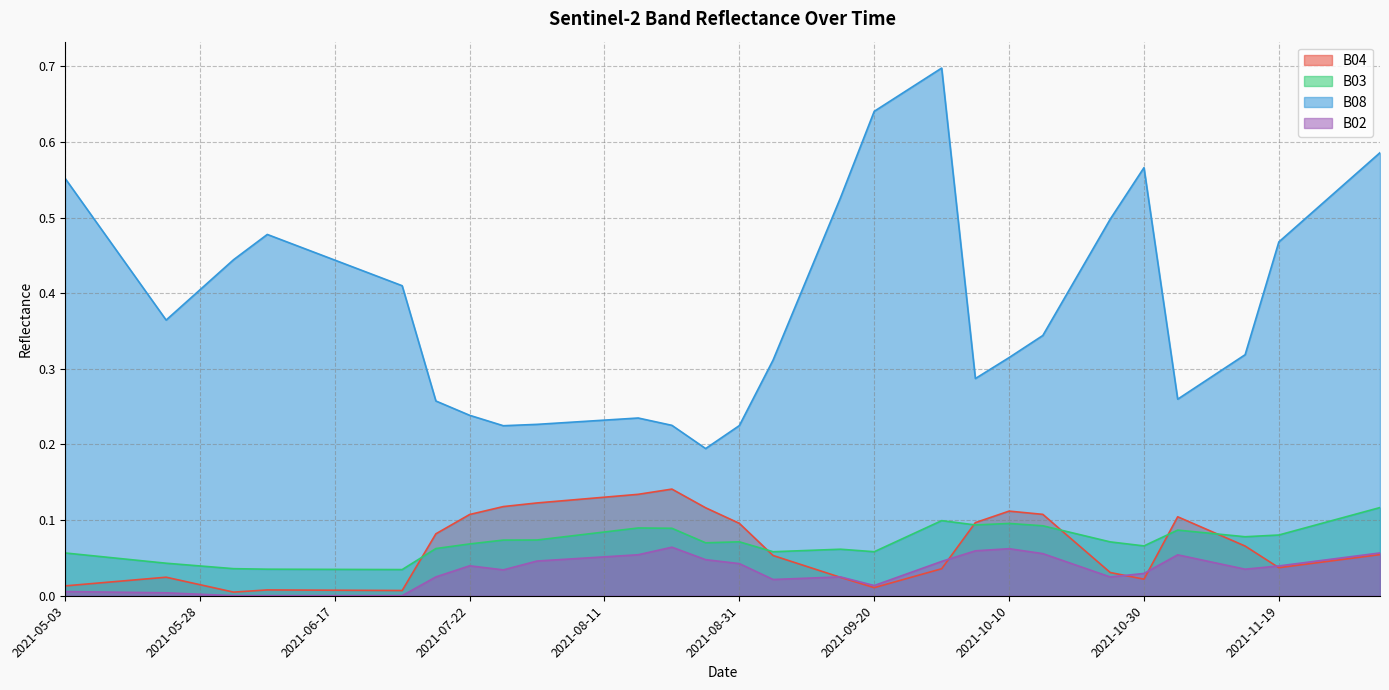

True or false: B08 and B03 intersect in this chart.

False